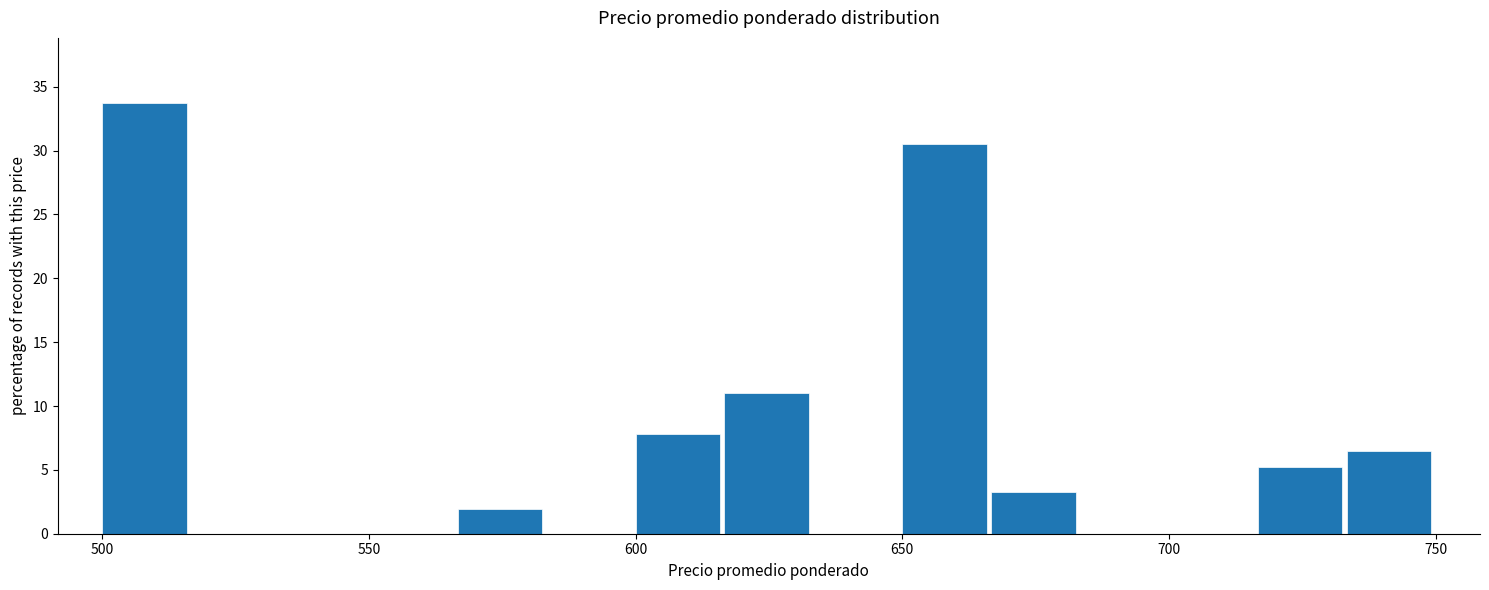

Read against the x-axis, roughly where is the centre of the tallest bar?

510